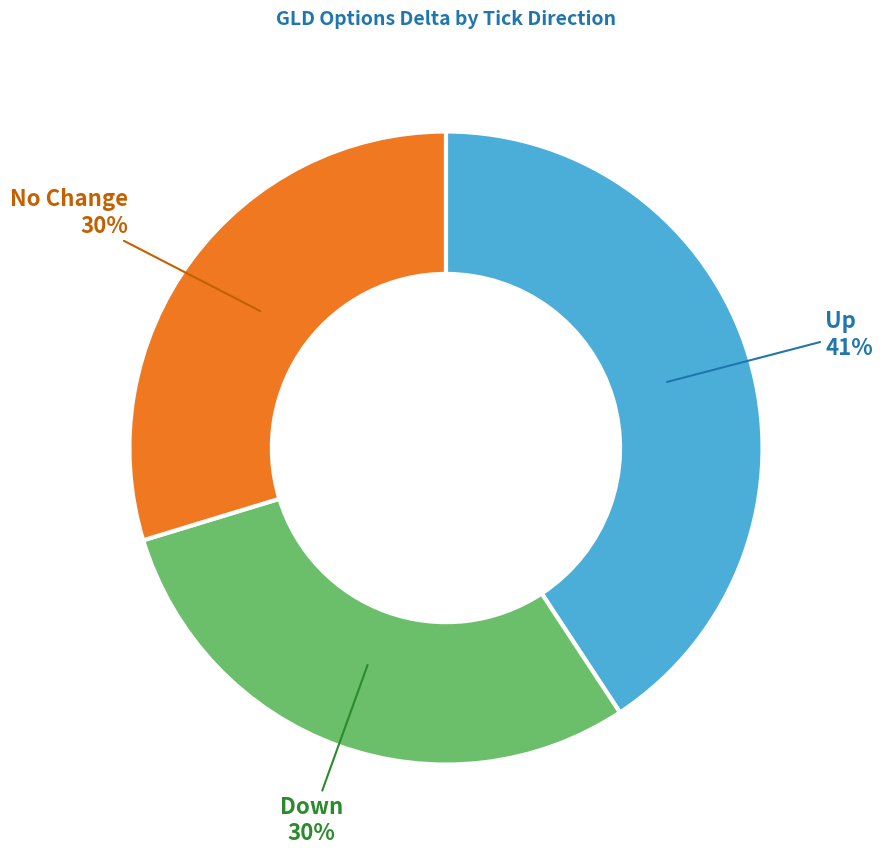

To the nearest percent, what is the difference between the largest and smallest slice percentages?

11%